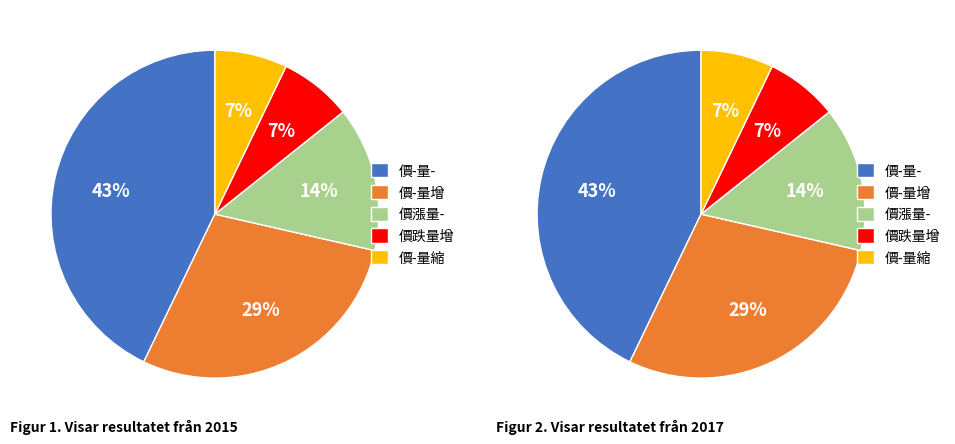

Is there a majority slice in this chart?

No